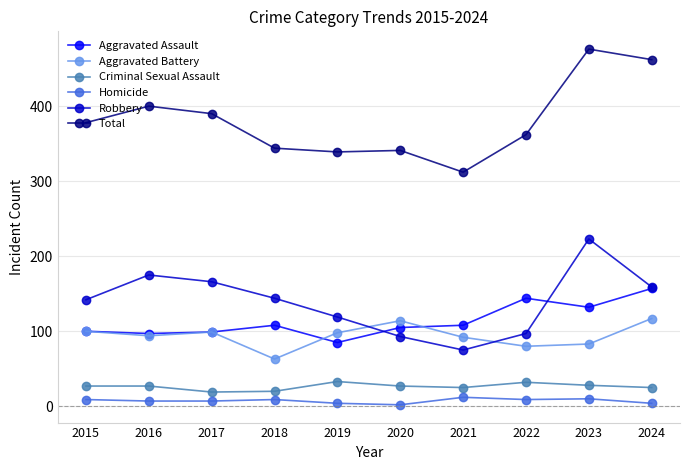

True or false: Aggravated Assault has more than 1 interior local peaks.

True